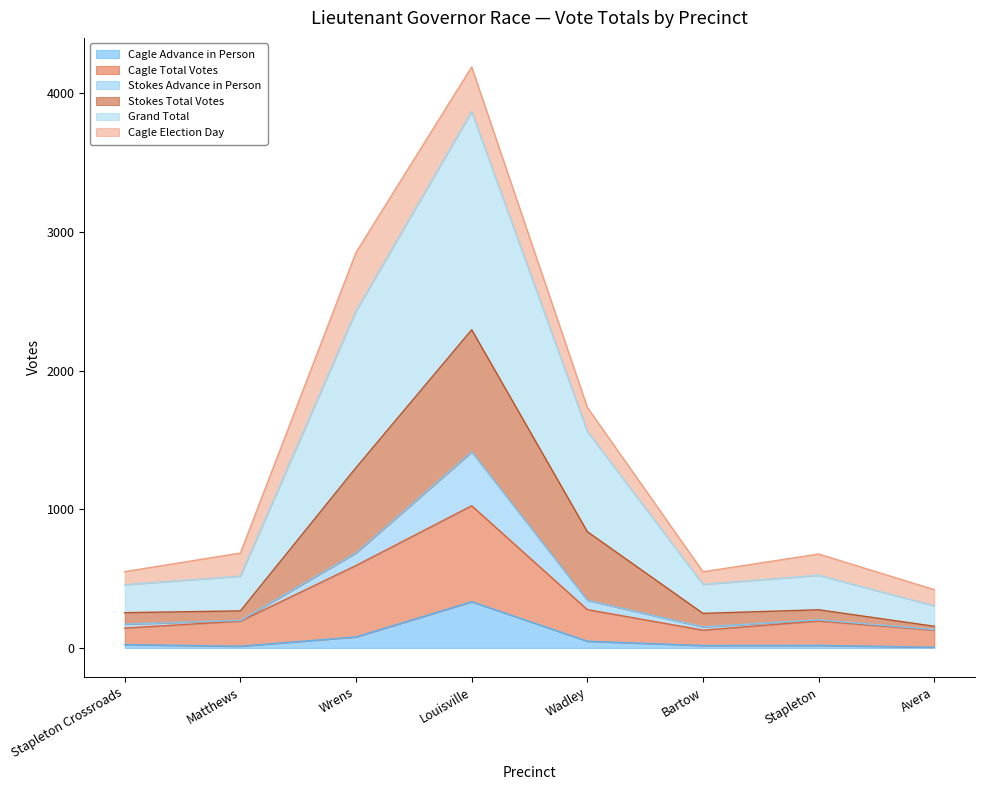

Which category has the highest value in the Cagle Advance in Person series?

Louisville